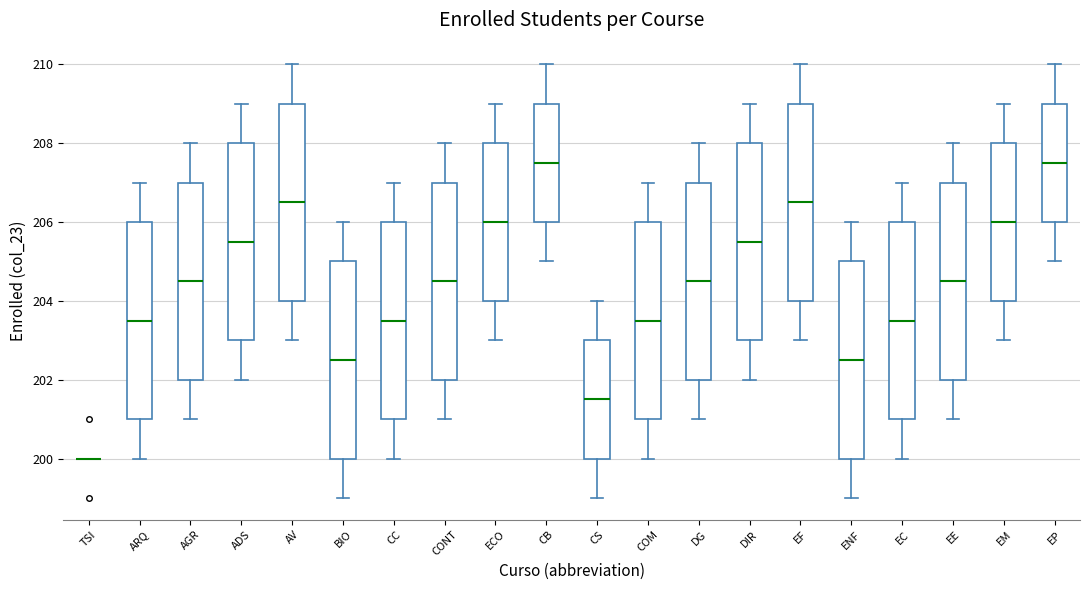

Reading left to right, read every box against the y-axis: the position of its median line, the range the box covers, and the ends of its whiskers. The values are not printed on the chart, so give them approximately, as read against the axis.

TSI: box collapsed to a line at 200.0, whiskers 200.0 to 200.0
ARQ: median 203.6, box 201.0 to 206.0, whiskers 200.0 to 207.0
AGR: median 204.6, box 202.0 to 207.0, whiskers 201.0 to 208.0
ADS: median 205.6, box 203.0 to 208.0, whiskers 202.0 to 209.0
AV: median 206.6, box 204.0 to 209.0, whiskers 203.0 to 210.0
BIO: median 202.6, box 200.0 to 205.0, whiskers 199.0 to 206.0
CC: median 203.6, box 201.0 to 206.0, whiskers 200.0 to 207.0
CONT: median 204.6, box 202.0 to 207.0, whiskers 201.0 to 208.0
ECO: median 206.0, box 204.0 to 208.0, whiskers 203.0 to 209.0
CB: median 207.6, box 206.0 to 209.0, whiskers 205.0 to 210.0
CS: median 201.6, box 200.0 to 203.0, whiskers 199.0 to 204.0
COM: median 203.6, box 201.0 to 206.0, whiskers 200.0 to 207.0
DG: median 204.6, box 202.0 to 207.0, whiskers 201.0 to 208.0
DIR: median 205.6, box 203.0 to 208.0, whiskers 202.0 to 209.0
EF: median 206.6, box 204.0 to 209.0, whiskers 203.0 to 210.0
ENF: median 202.6, box 200.0 to 205.0, whiskers 199.0 to 206.0
EC: median 203.6, box 201.0 to 206.0, whiskers 200.0 to 207.0
EE: median 204.6, box 202.0 to 207.0, whiskers 201.0 to 208.0
EM: median 206.0, box 204.0 to 208.0, whiskers 203.0 to 209.0
EP: median 207.6, box 206.0 to 209.0, whiskers 205.0 to 210.0